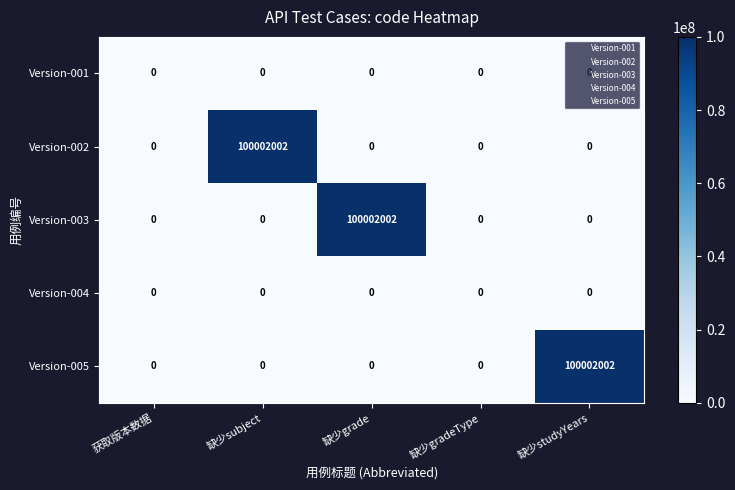

At how many categories does at least one series exceed 56489877?

3